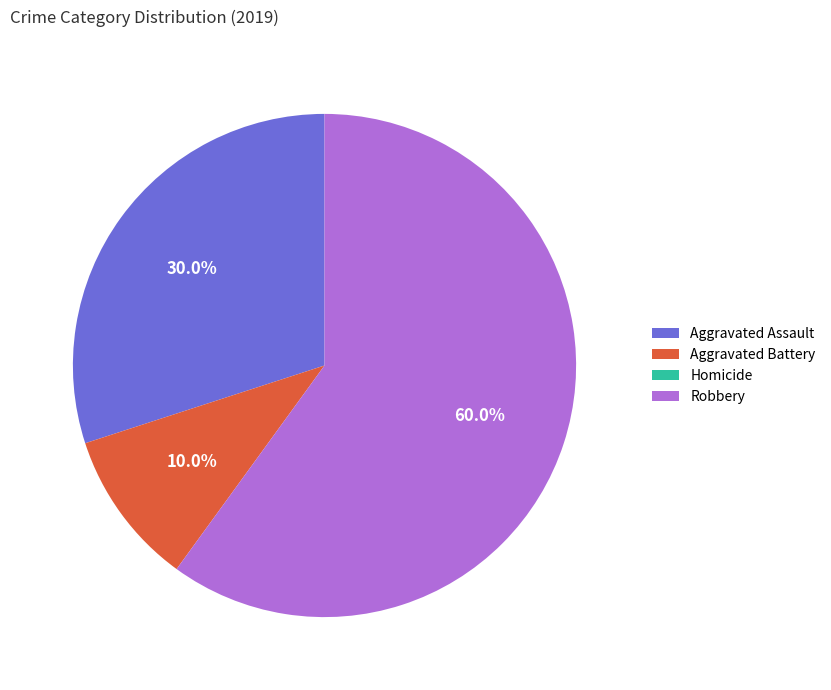

Is it true that Robbery is 60% of the pie?

True